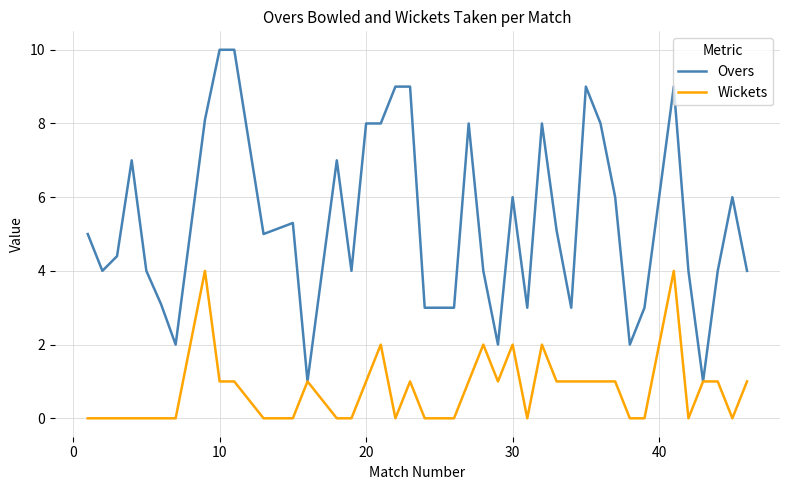

Which series has the largest total across all categories?

Overs